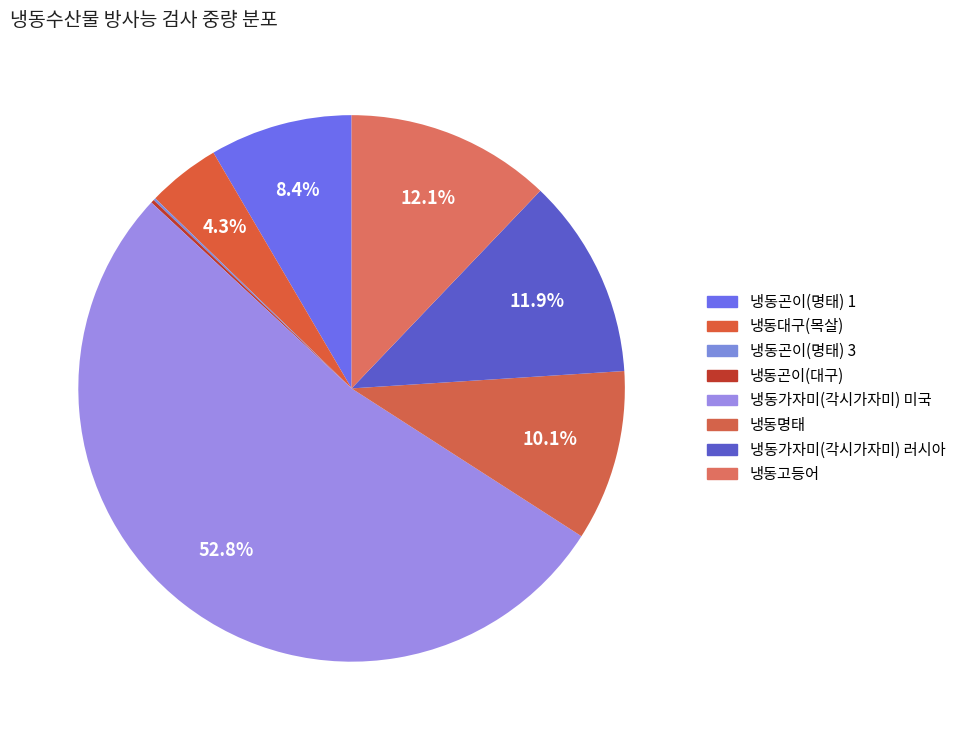

Does 냉동곤이(명태) 3 represent more than half of the total?

No